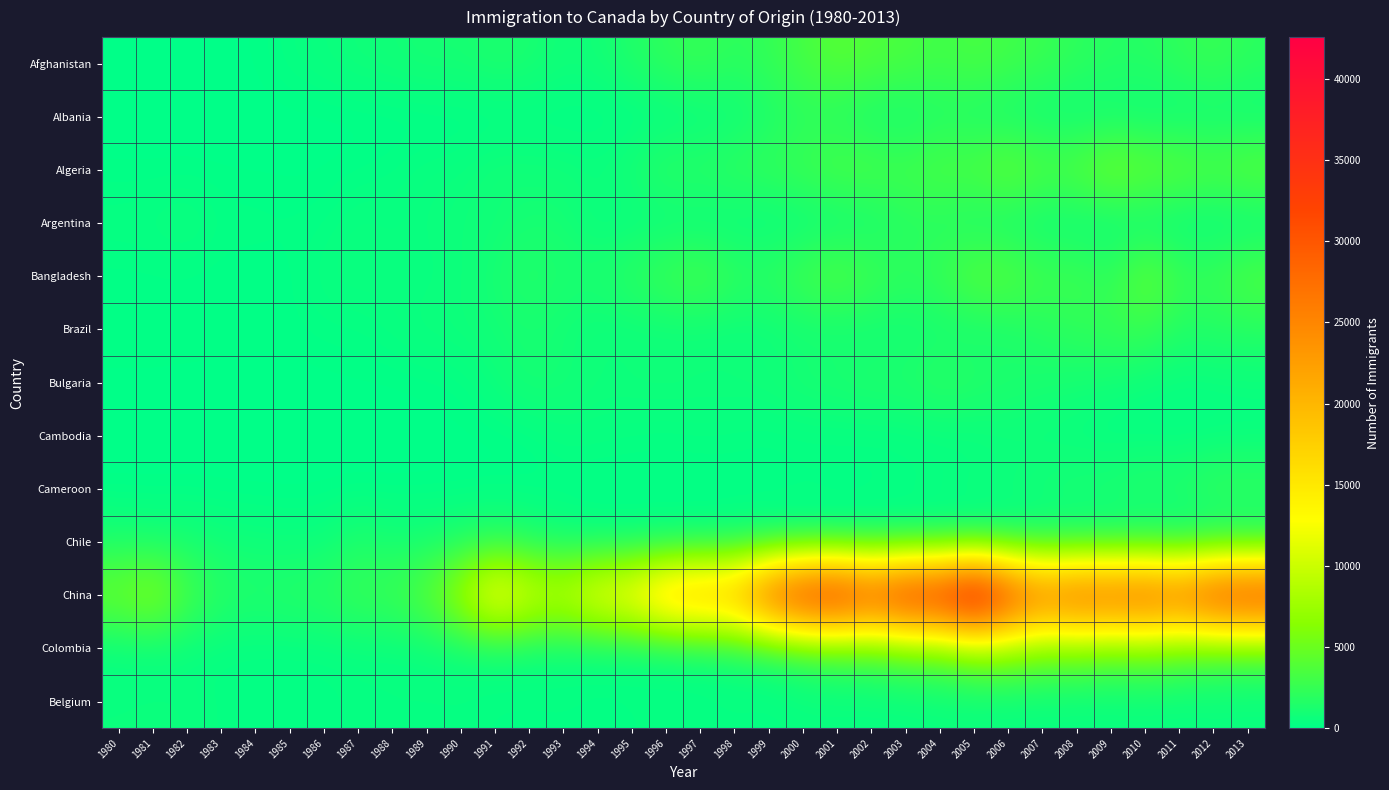

Rank the series by their maximum value, from lowest to highest.

Cambodia, Belgium, Argentina, Chile, Albania, Bulgaria, Cameroon, Brazil, Afghanistan, Bangladesh, Algeria, Colombia, China